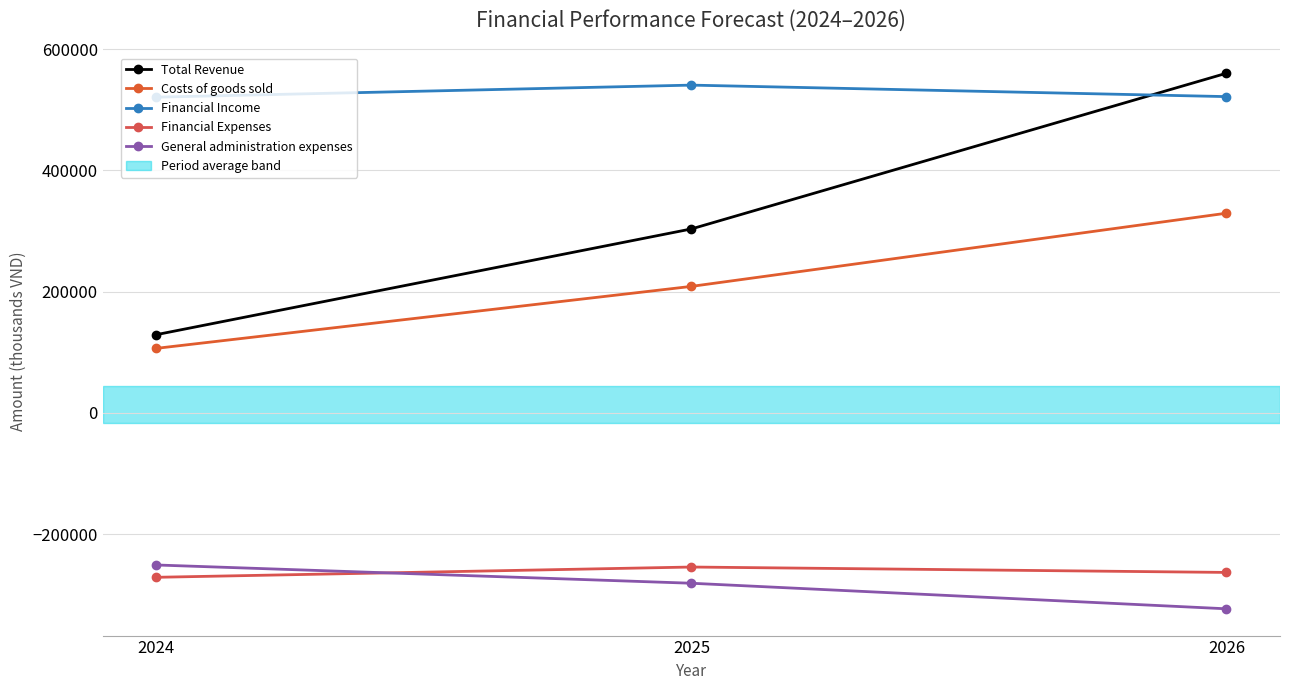

Rank the series by their maximum value, from lowest to highest.

Financial Expenses, General administration expenses, Costs of goods sold, Financial Income, Total Revenue